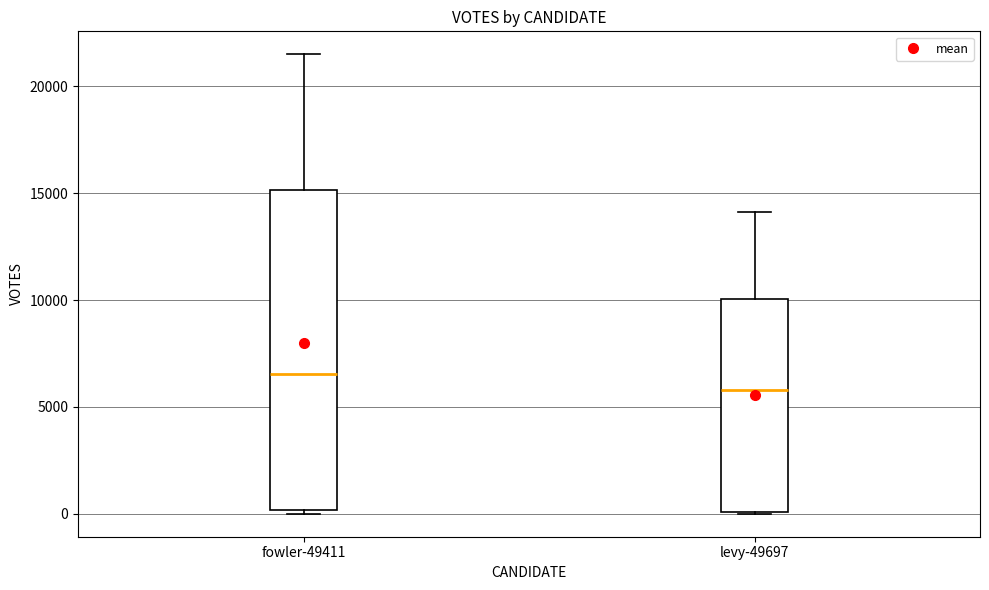

Comparing the boxes themselves (not the whiskers), which one is the tallest?

fowler-49411